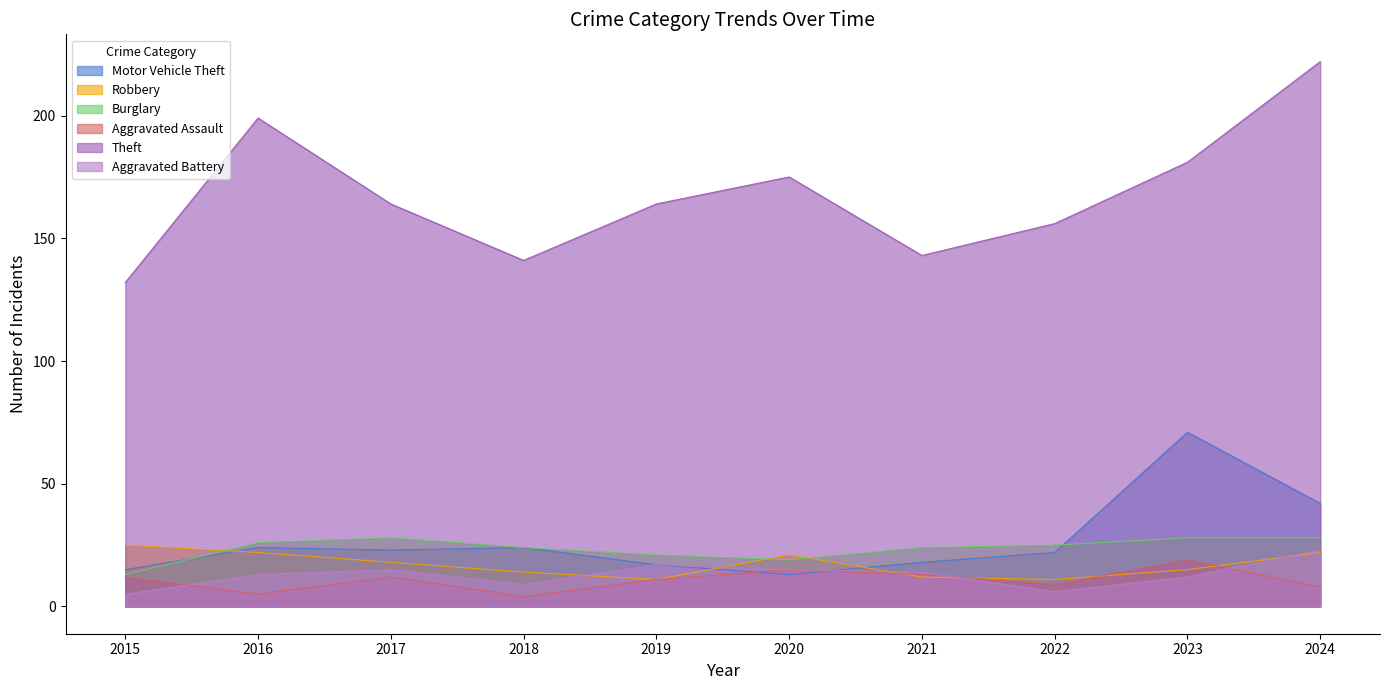

What is the total value across all series at 2020?

258